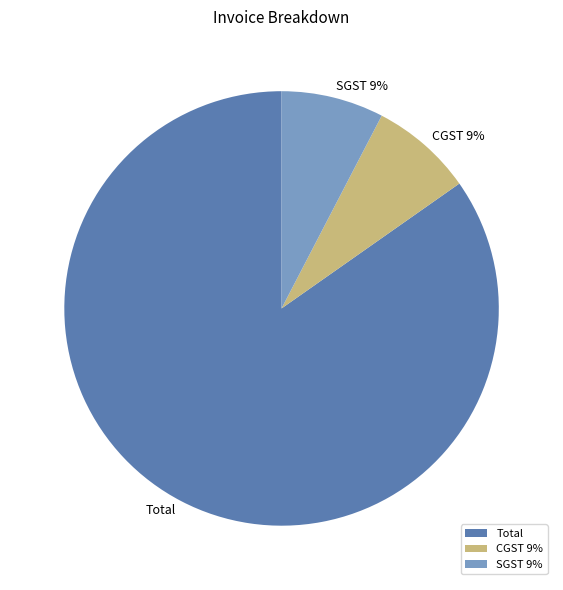

Which has a higher value, SGST 9% or Total?

Total